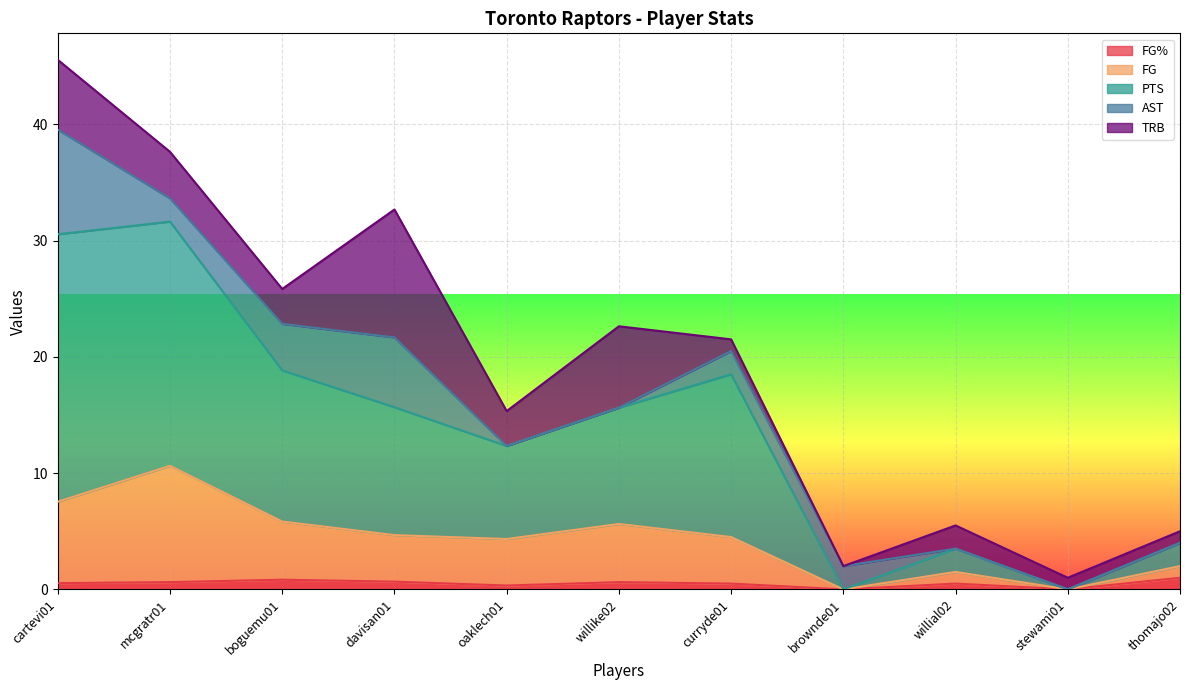

What is the label of the 3rd point from the left?

boguemu01